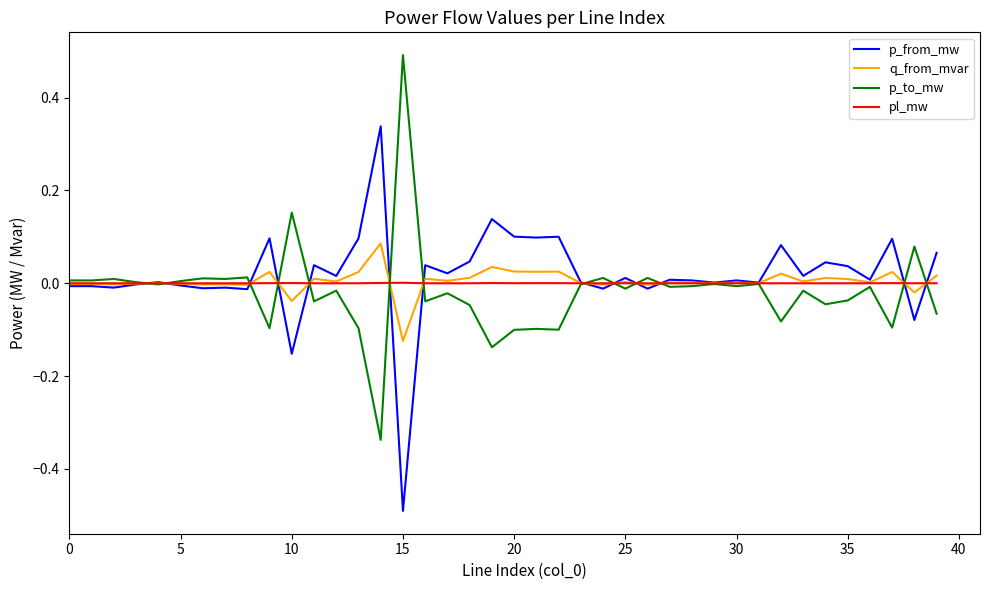

List the series in order of their peak value, highest first.

p_to_mw, p_from_mw, q_from_mvar, pl_mw